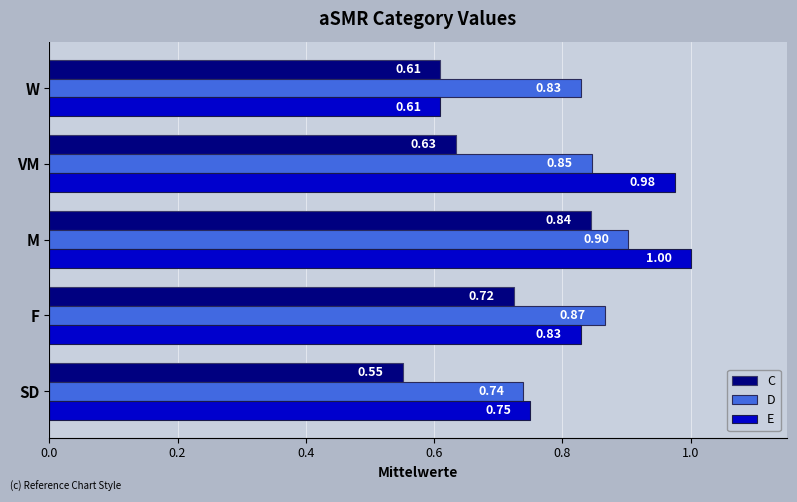

Which series has the widest spread of values?

E